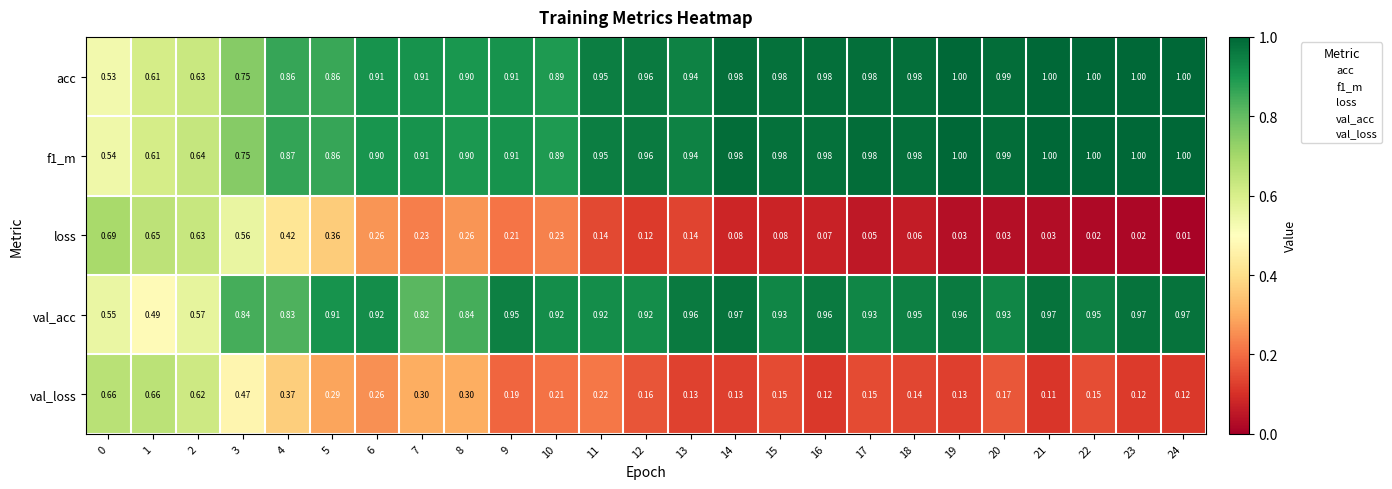

Which series has the largest total across all categories?

f1_m